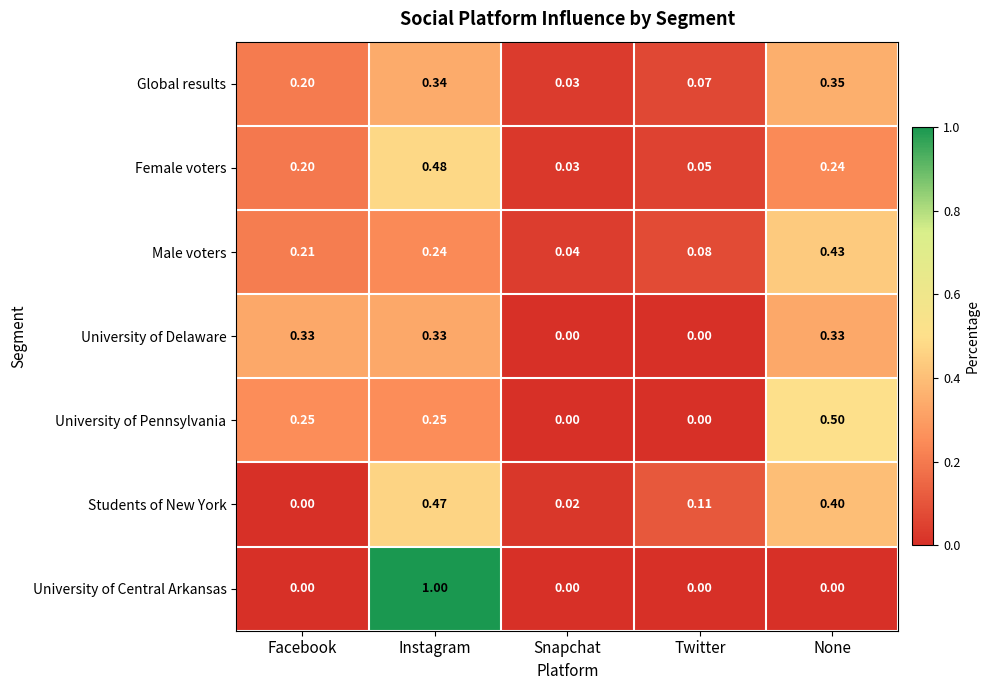

How many distinct data groups are displayed?

7